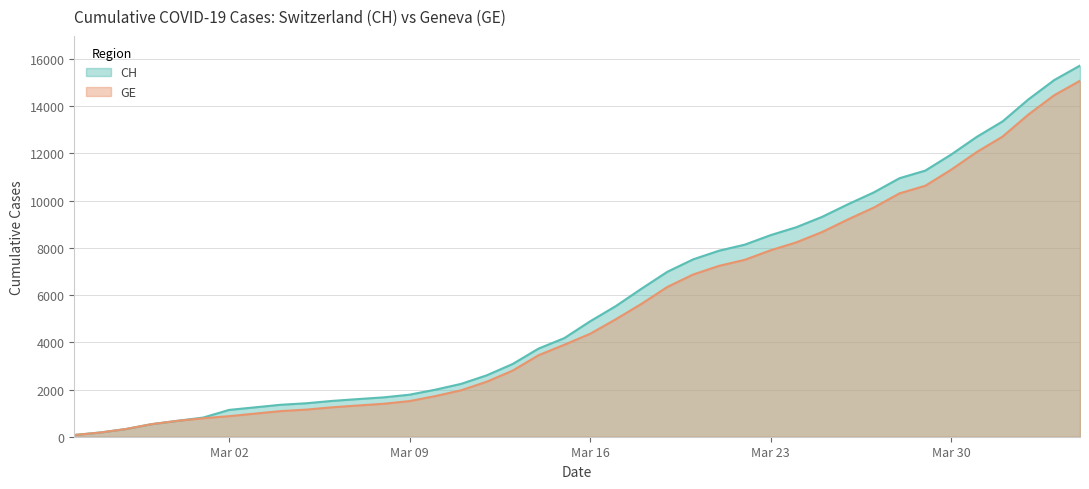

Which category has the lowest value across all series?

2020-02-25